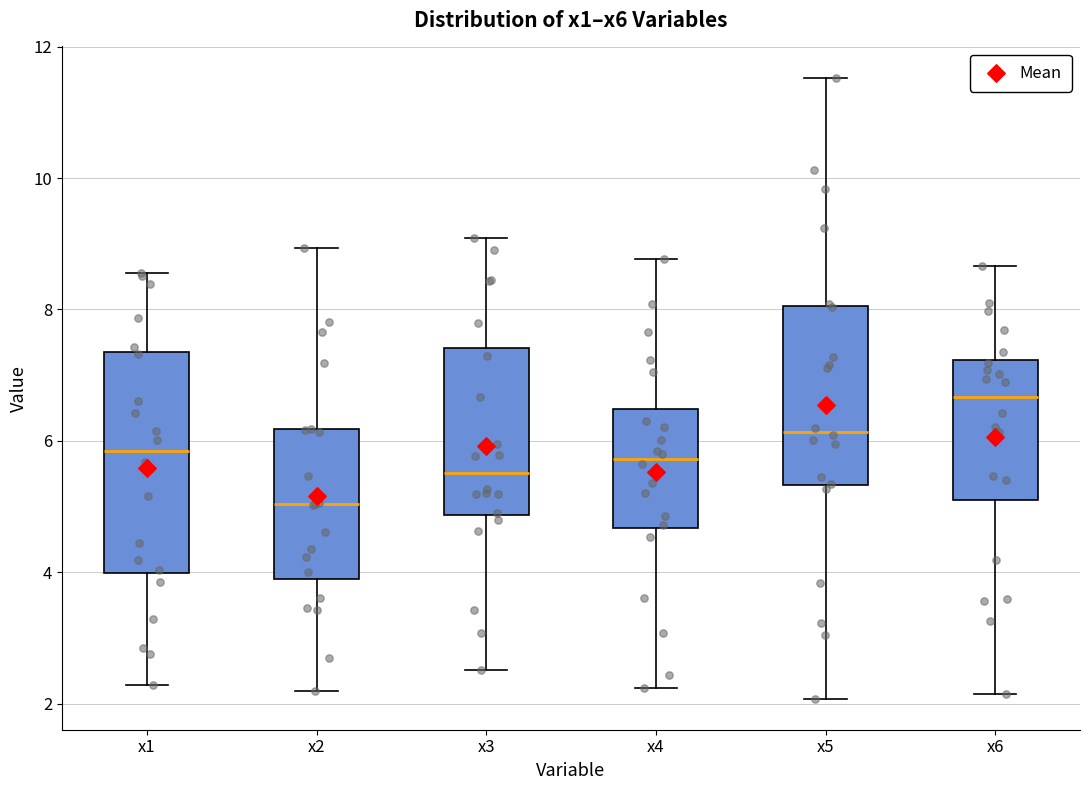

Where is the lower edge of the box for x6 on the y-axis? The values are not printed on the chart, so give them approximately, as read against the axis.

5.0